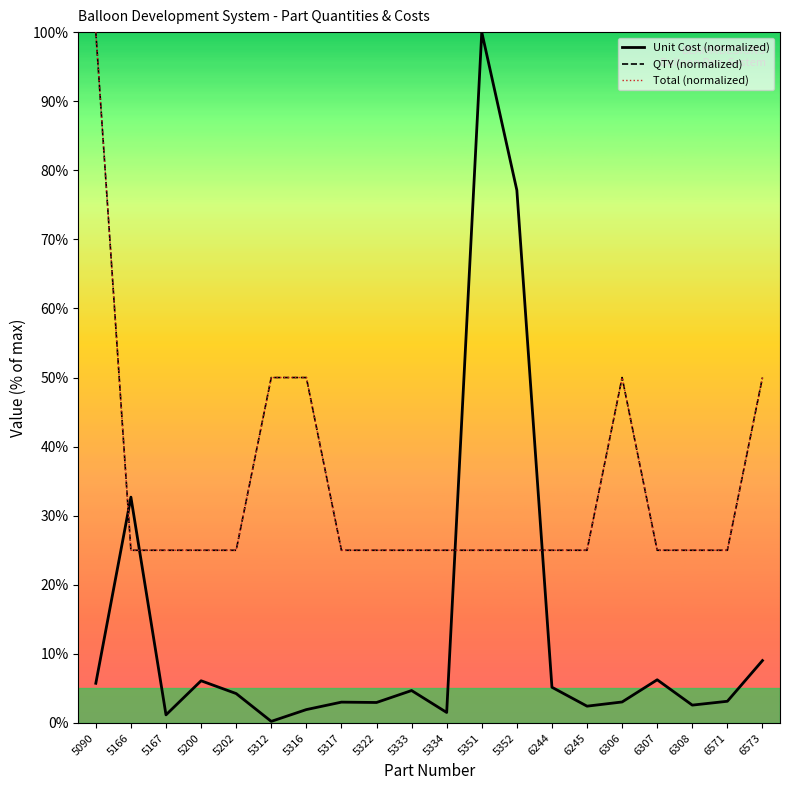

True or false: QTY (normalized) has a value of 50.0 at 5316.

True